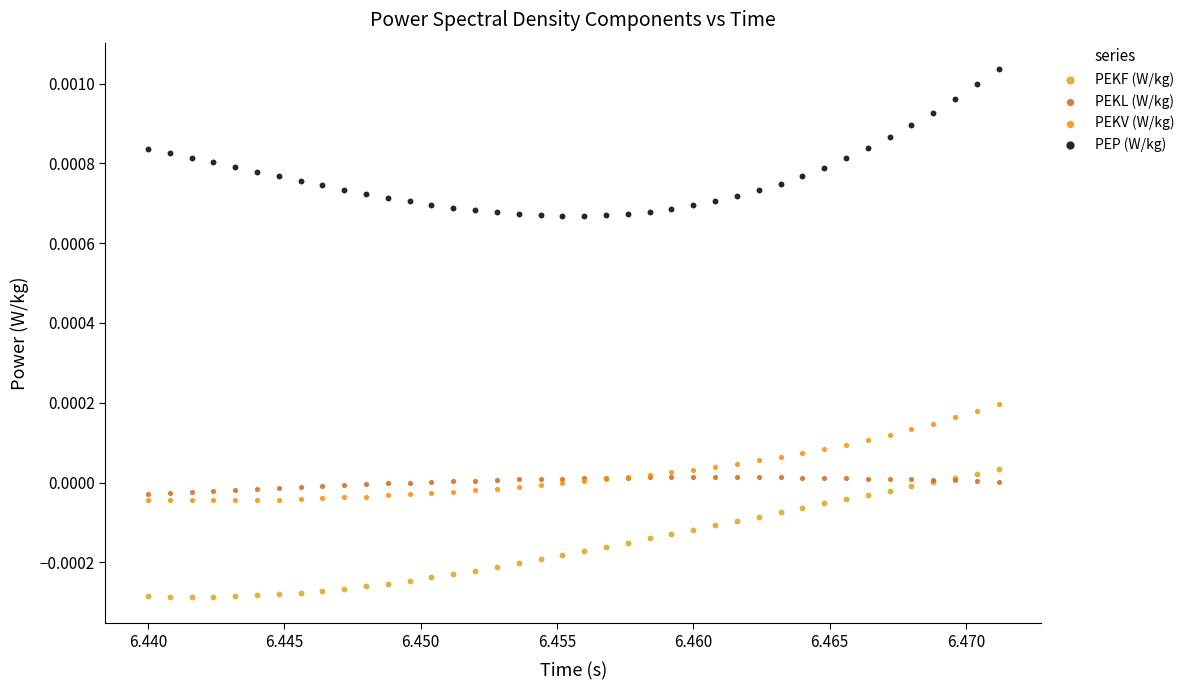

Which series has the widest spread of Y values?

PEP (W/kg)